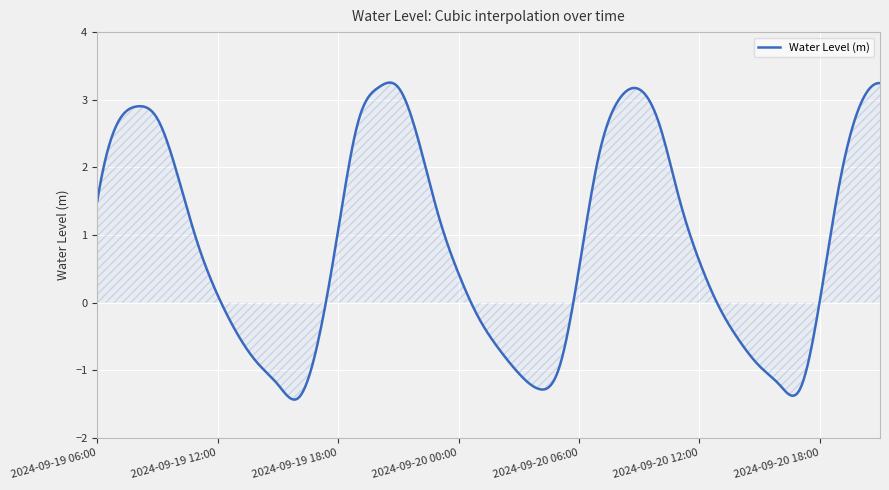

What is the maximum value shown in the chart?

3.3